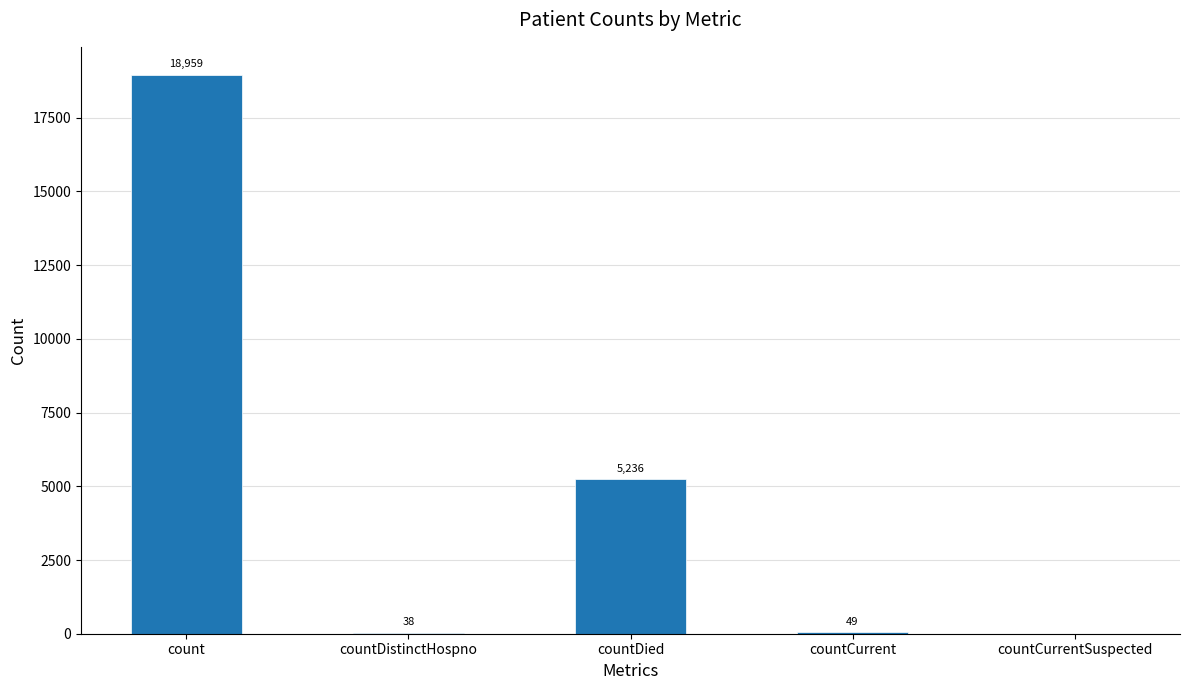

How many data points does each series have?

5